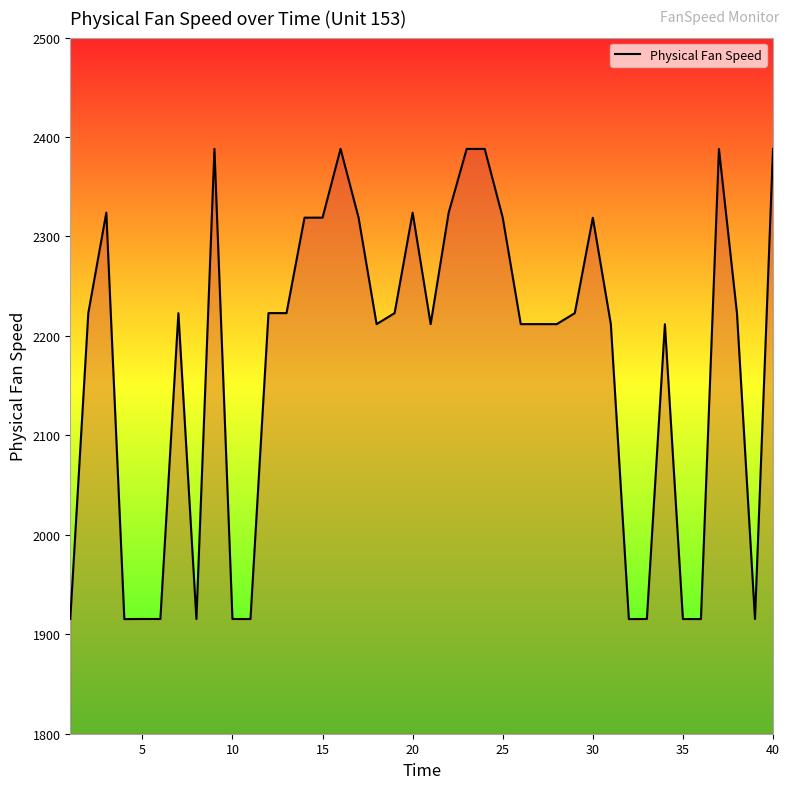

What is the greatest value displayed?

2388.1